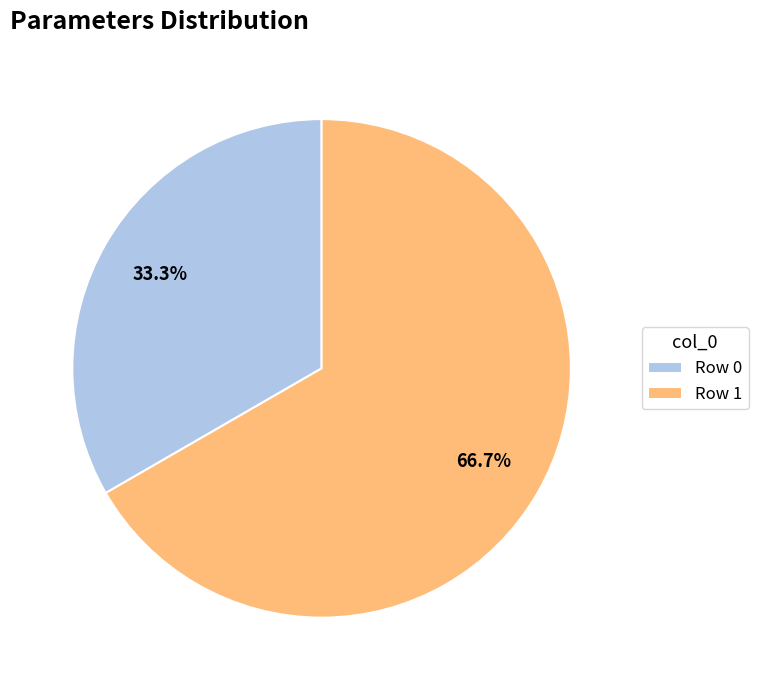

Is there any slice that represents more than half of the pie?

Yes